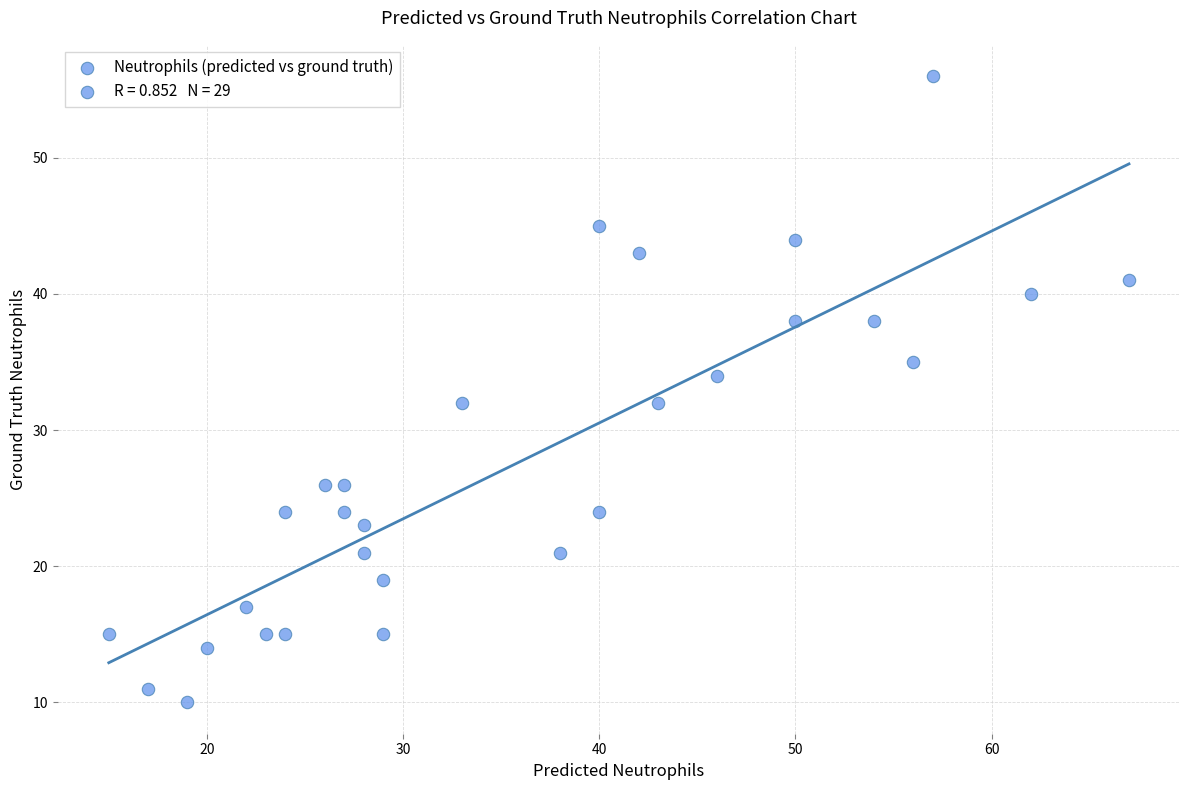

What is the range of Y values (max minus min)?

46